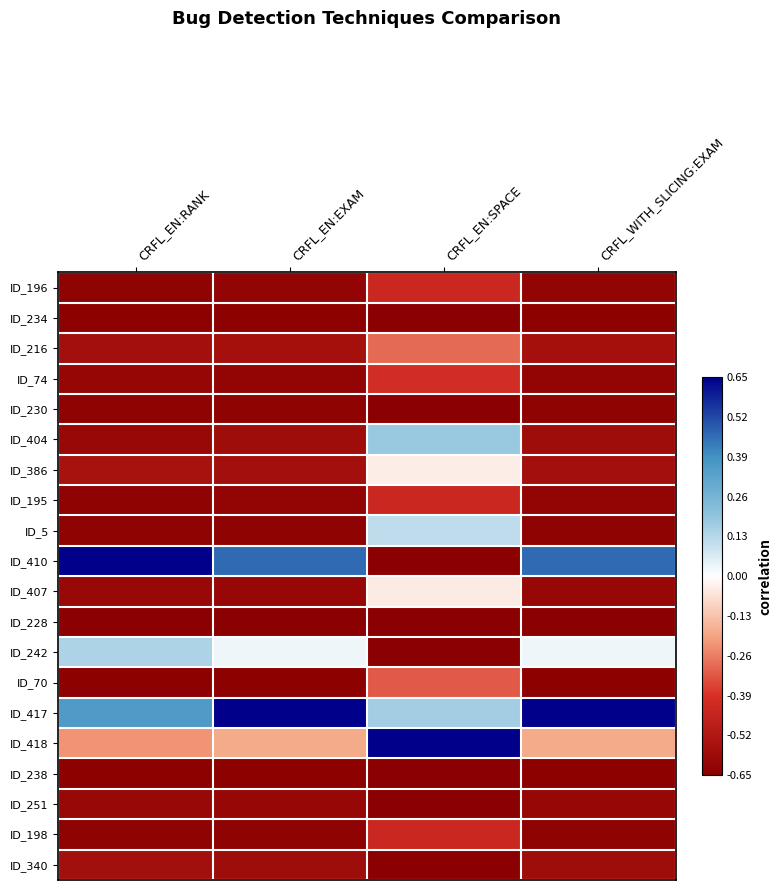

What is the difference between the highest and lowest values at CRFL_EN:RANK?

2.0